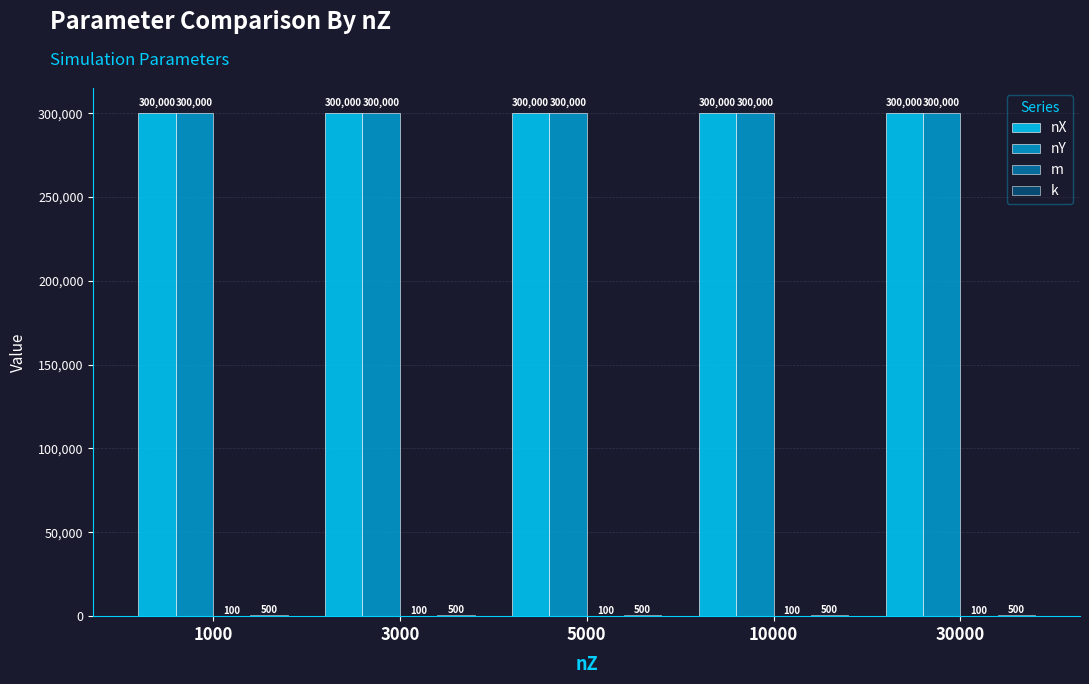

What is the total value across all series at 30000?

600600